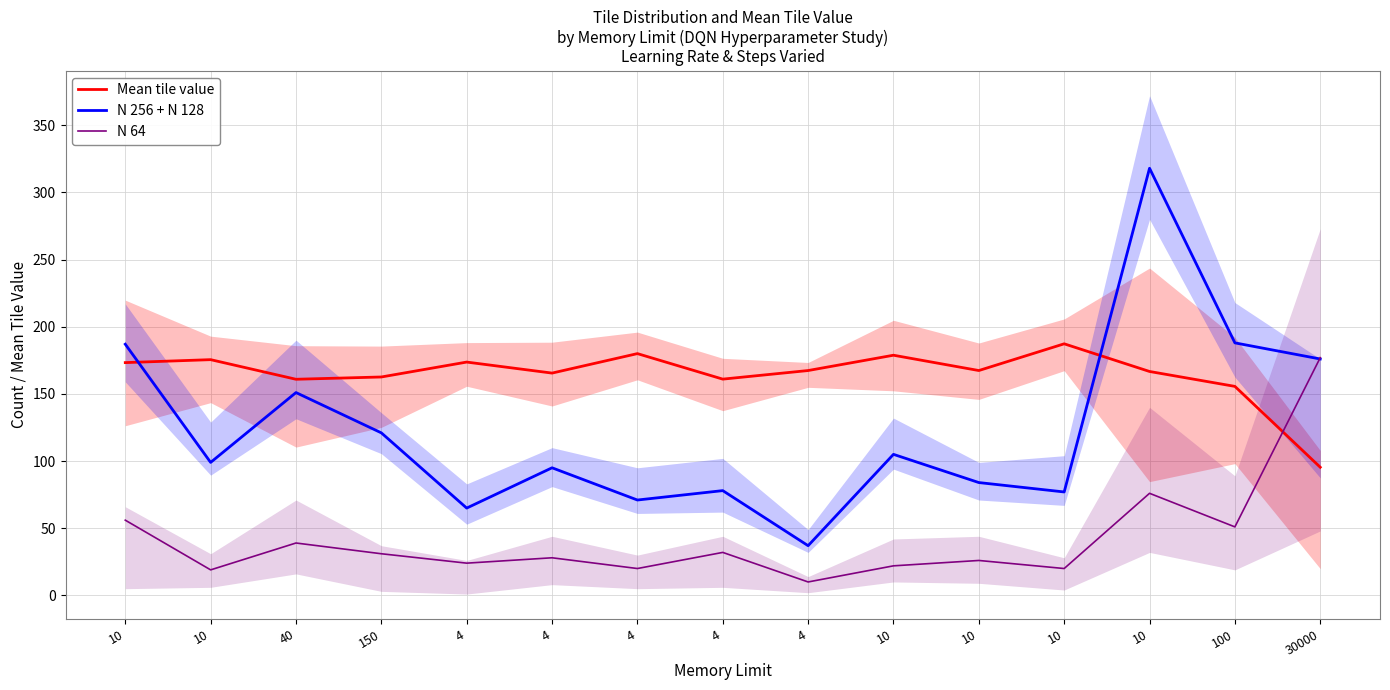

Reading left to right, transcribe all the data shown in this chart.

Mean tile value: 10=173.3	10=175.5	40=160.9	150=162.6	4=173.7	4=165.5	4=180.0	4=161.0	4=167.4	10=178.8	10=167.4	10=187.3	10=166.7	100=155.6	30000=95.4
N 256 + N 128: 10=187.0	10=99.0	40=151.0	150=121.0	4=65.0	4=95.0	4=71.0	4=78.0	4=37.0	10=105.0	10=84.0	10=77.0	10=318.0	100=188.0	30000=176.0
N 64: 10=56.0	10=19.0	40=39.0	150=31.0	4=24.0	4=28.0	4=20.0	4=32.0	4=10.0	10=22.0	10=26.0	10=20.0	10=76.0	100=51.0	30000=177.0